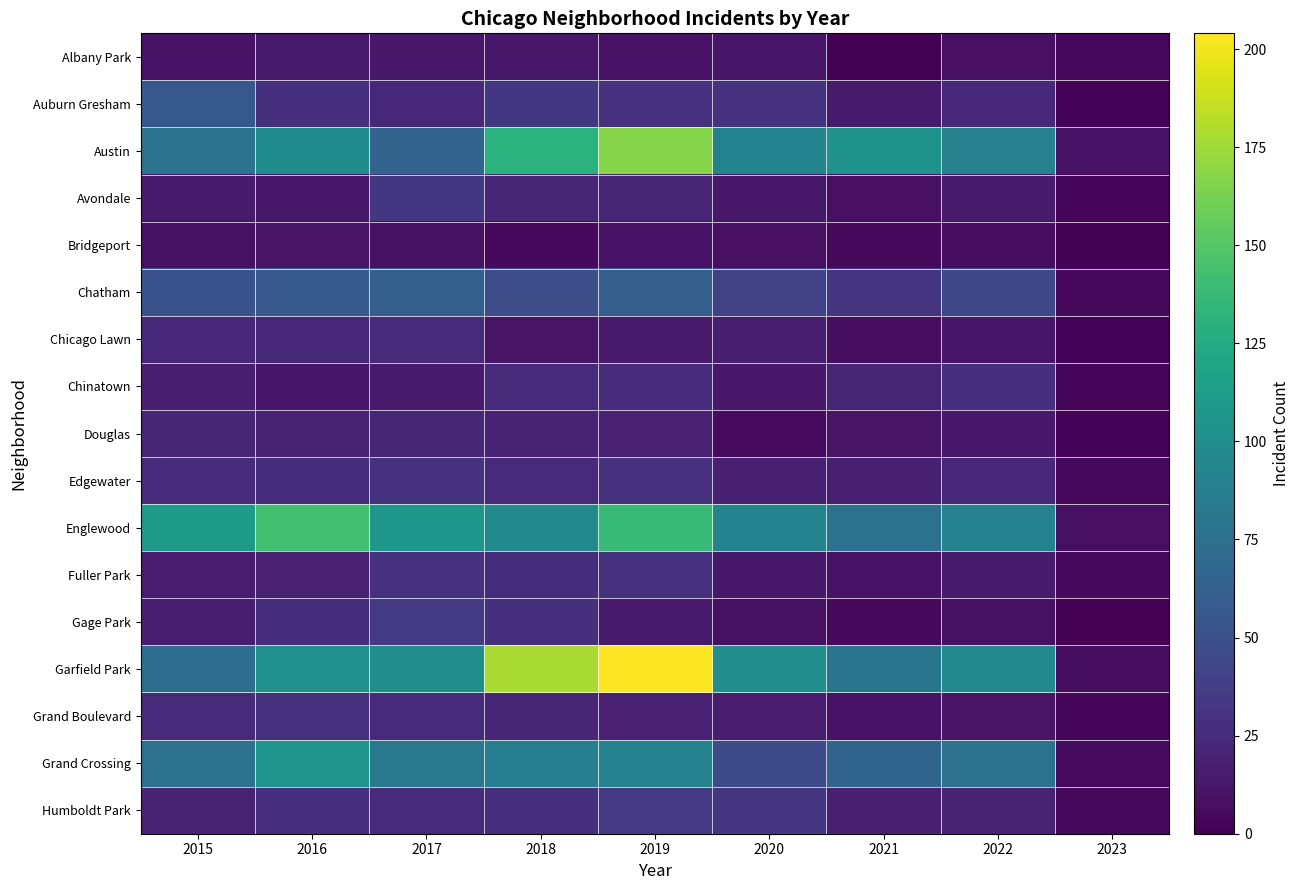

At how many categories does at least one series exceed 3?

9